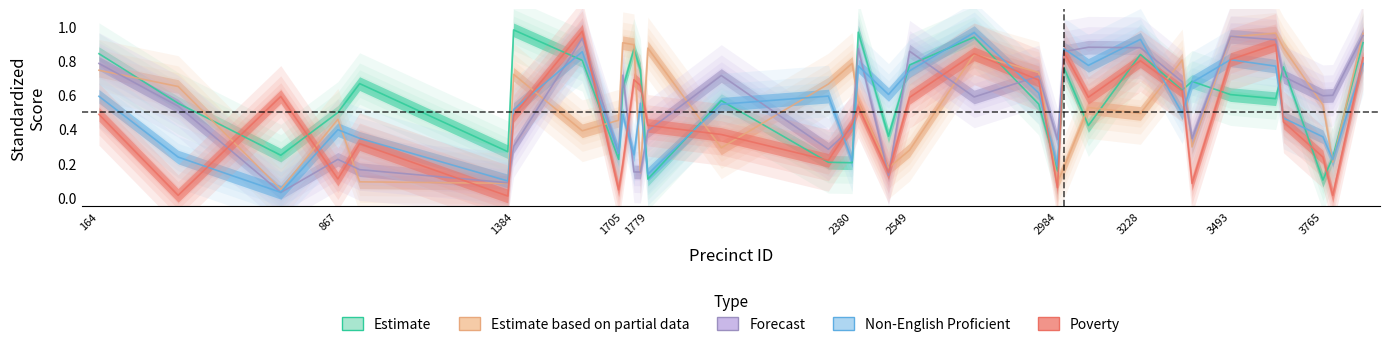

How many lines are shown in the chart?

5